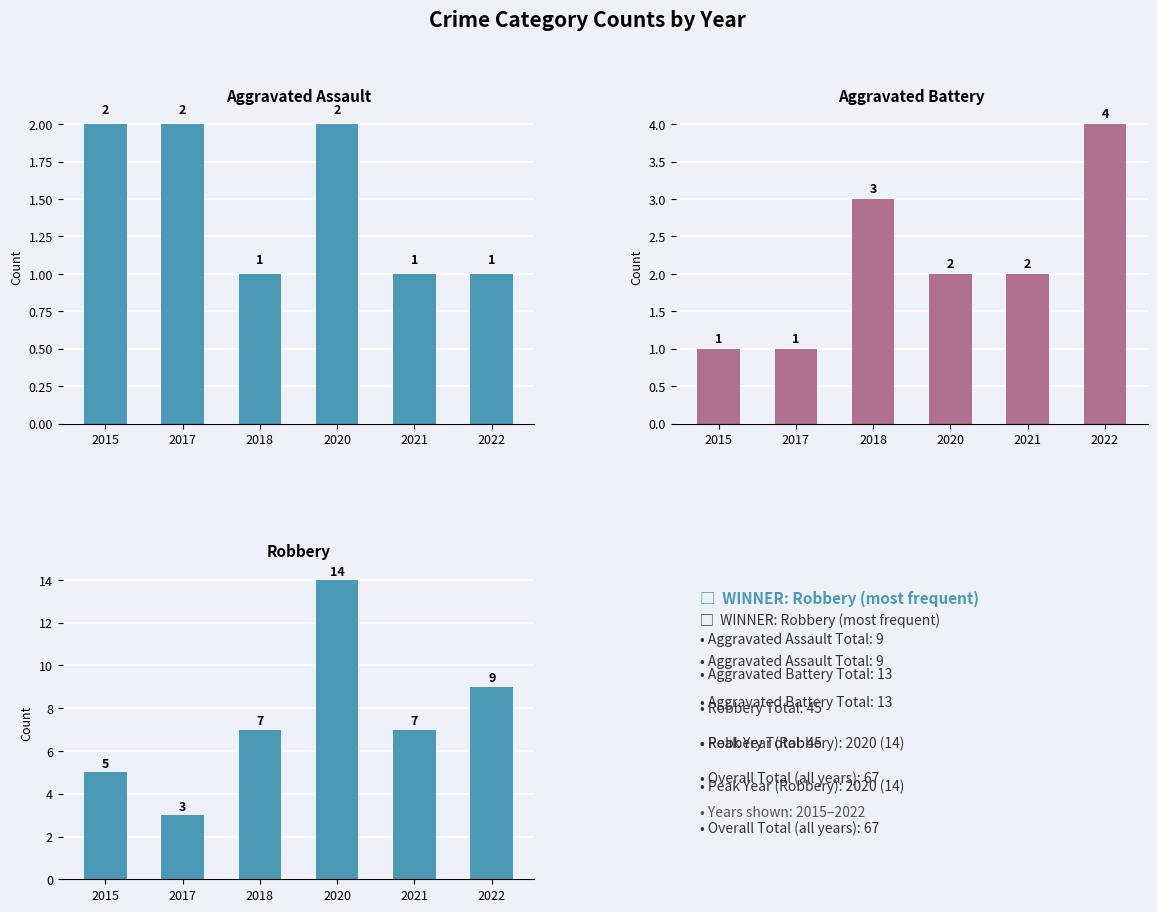

How many values in the Aggravated Assault series are below 2?

3